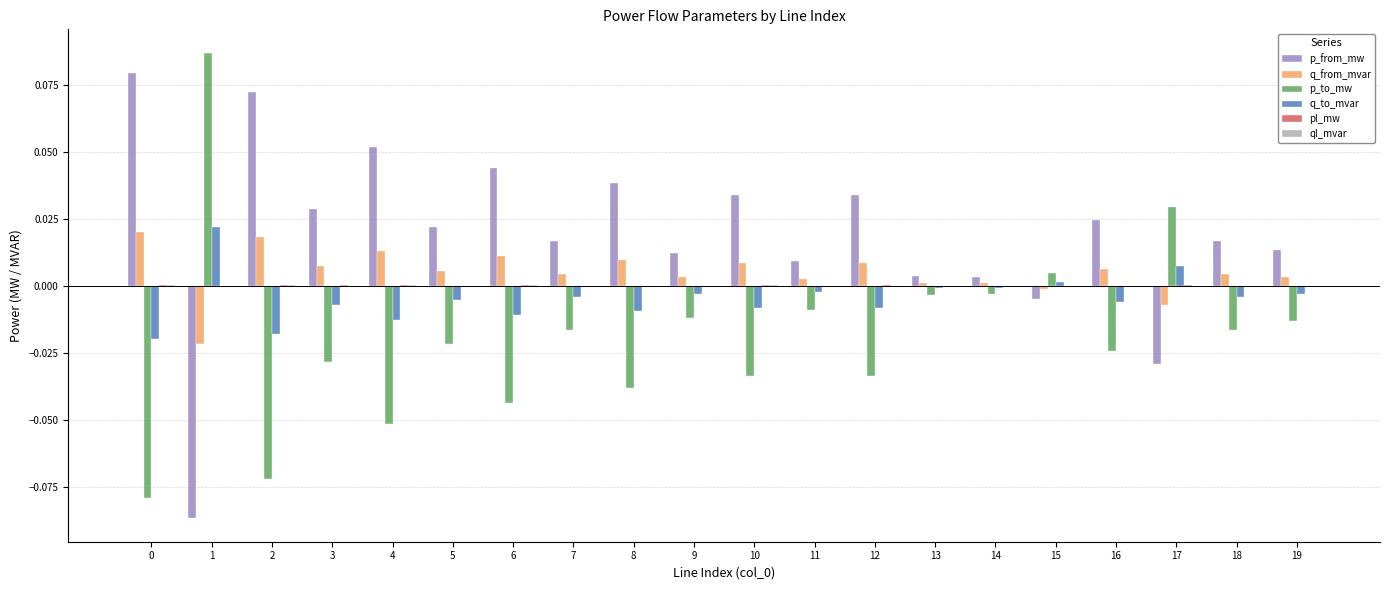

The q_to_mvar series shows -0.0 at 11. True or false?

True